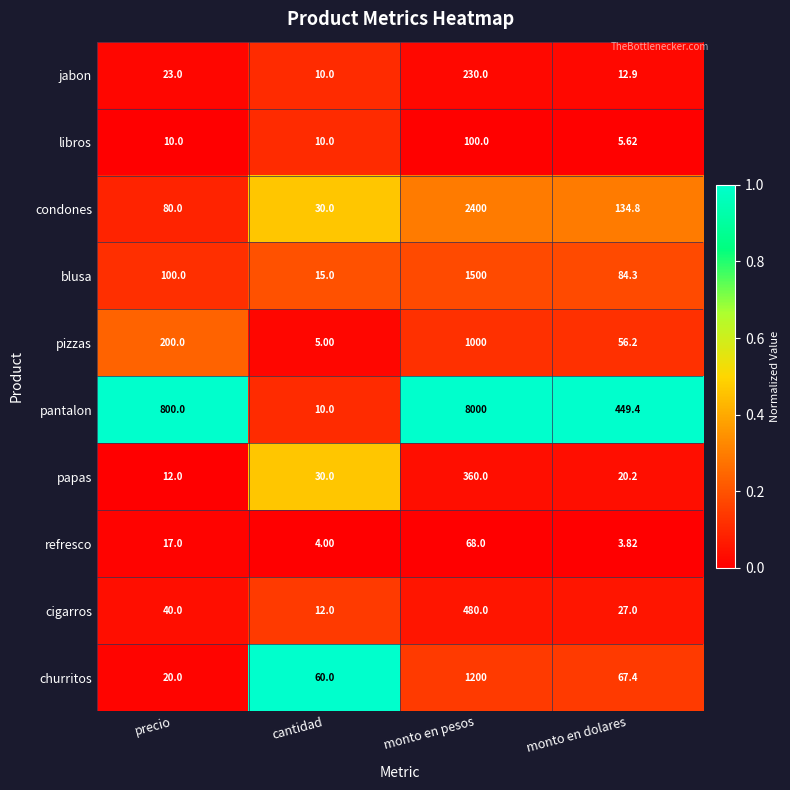

What is the total value across all series at monto en pesos?

15338.0